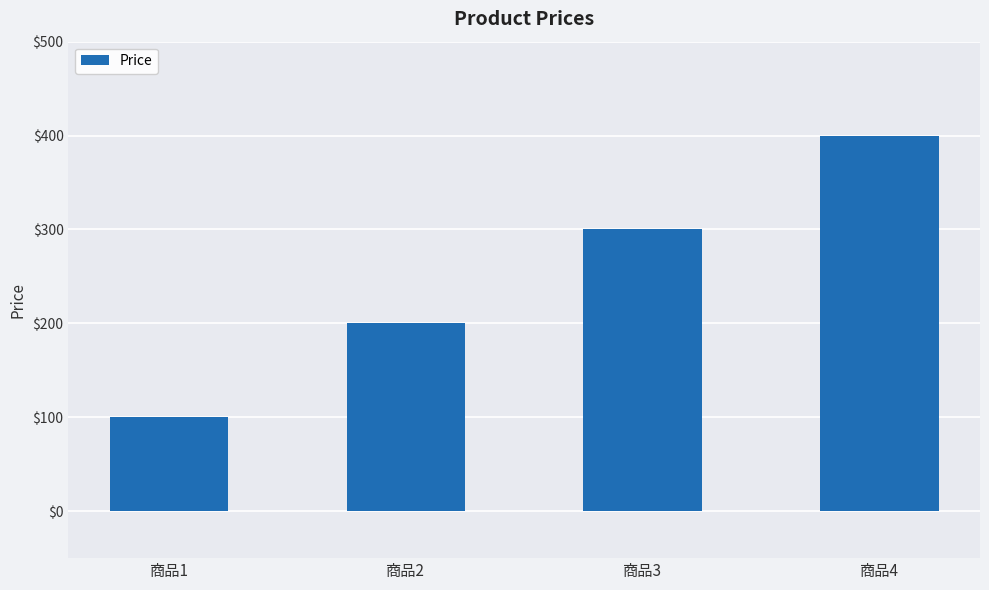

Does the chart contain stacked bars?

No